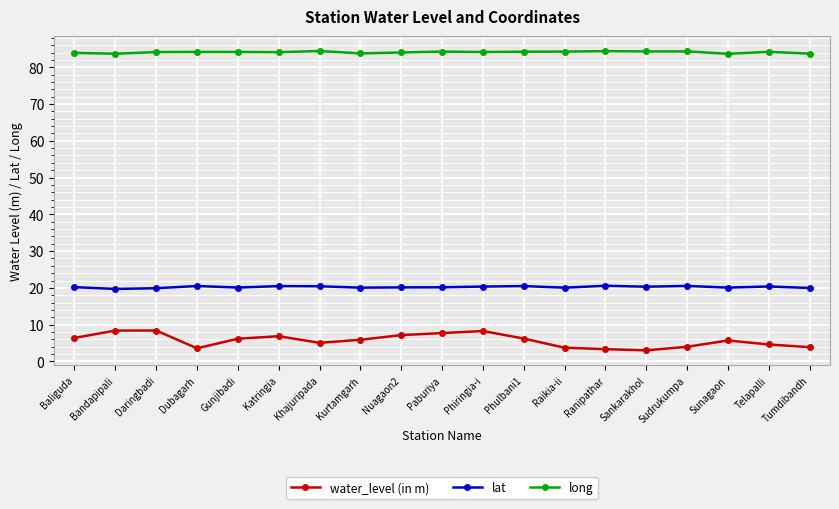

True or false: water_level (in m) and lat intersect in this chart.

False